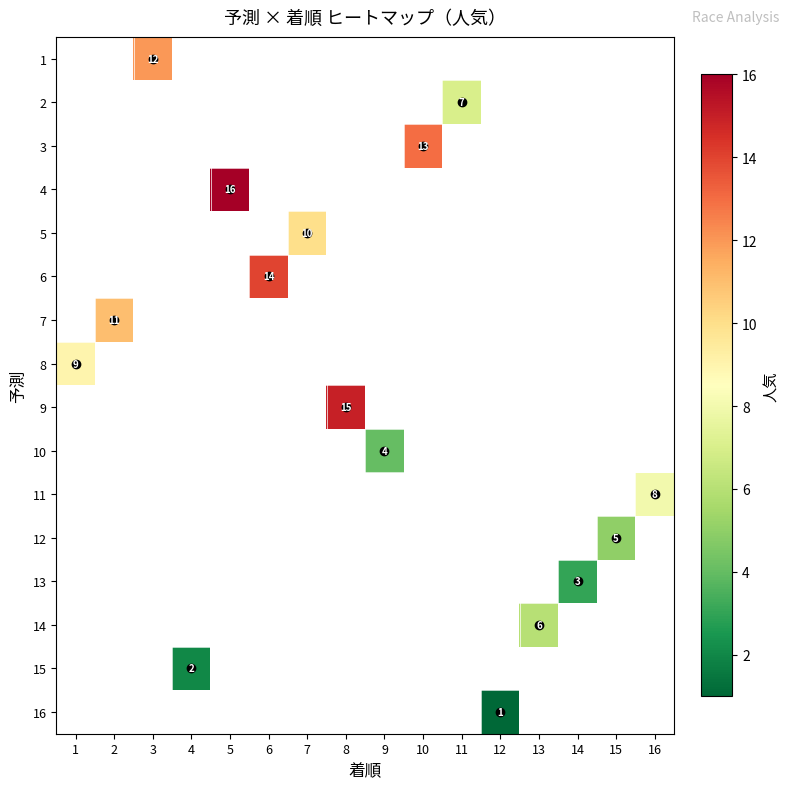

Which category has the highest value across all series?

5